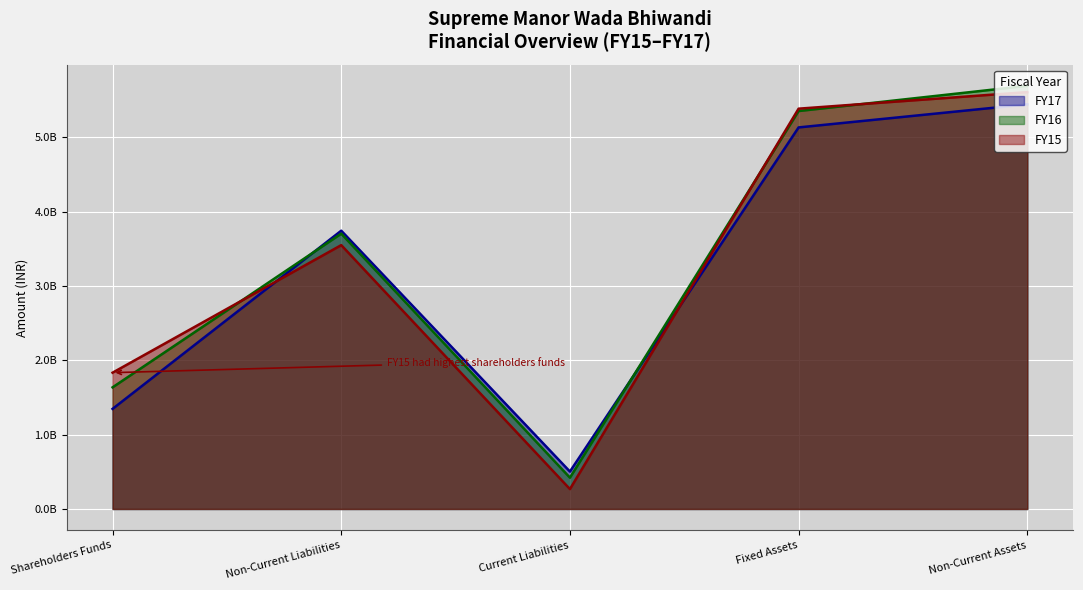

What is the total value across all series at Current Liabilities?

1191927000